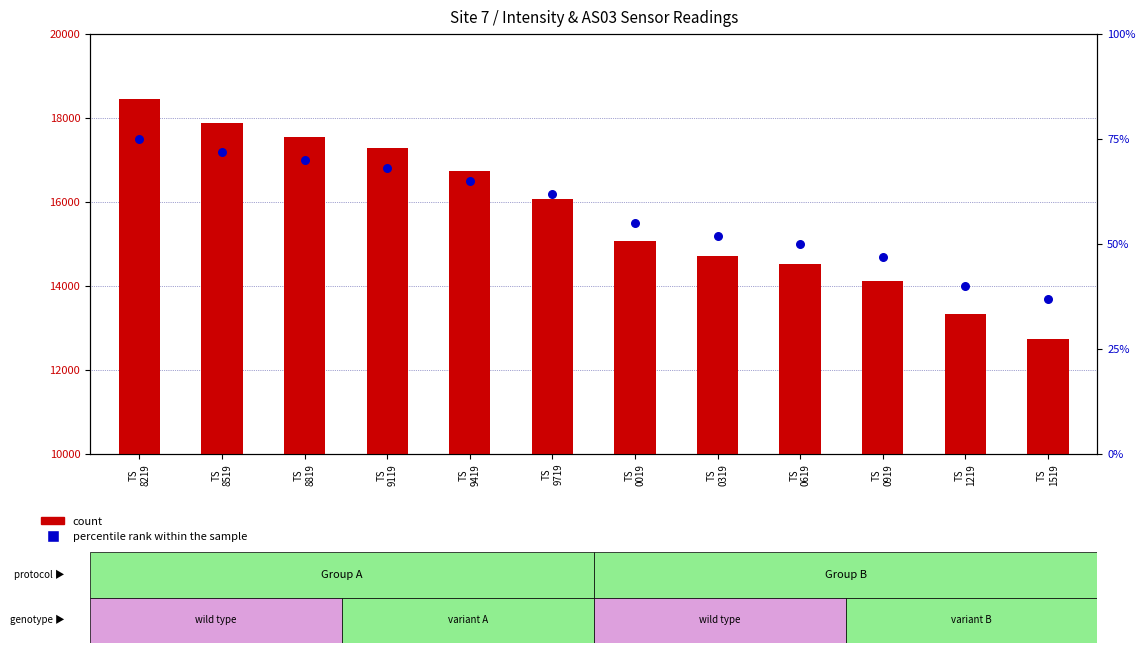

At which category is the sum across all series the highest?

TS
8219